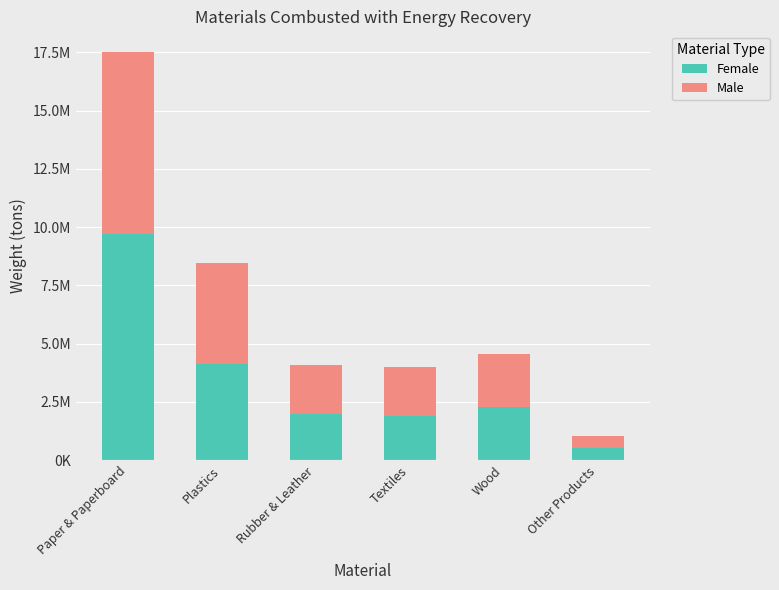

Are the bars grouped side by side (vs. stacked)?

No